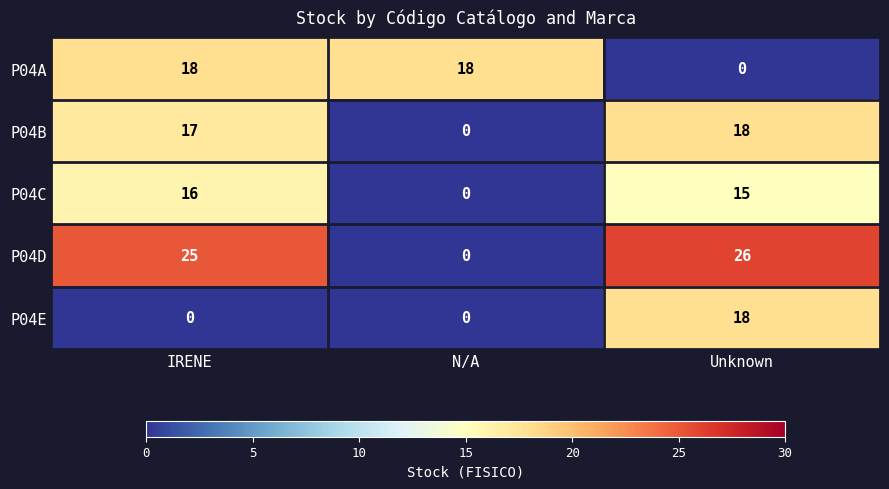

What is the maximum value shown in the chart?

26